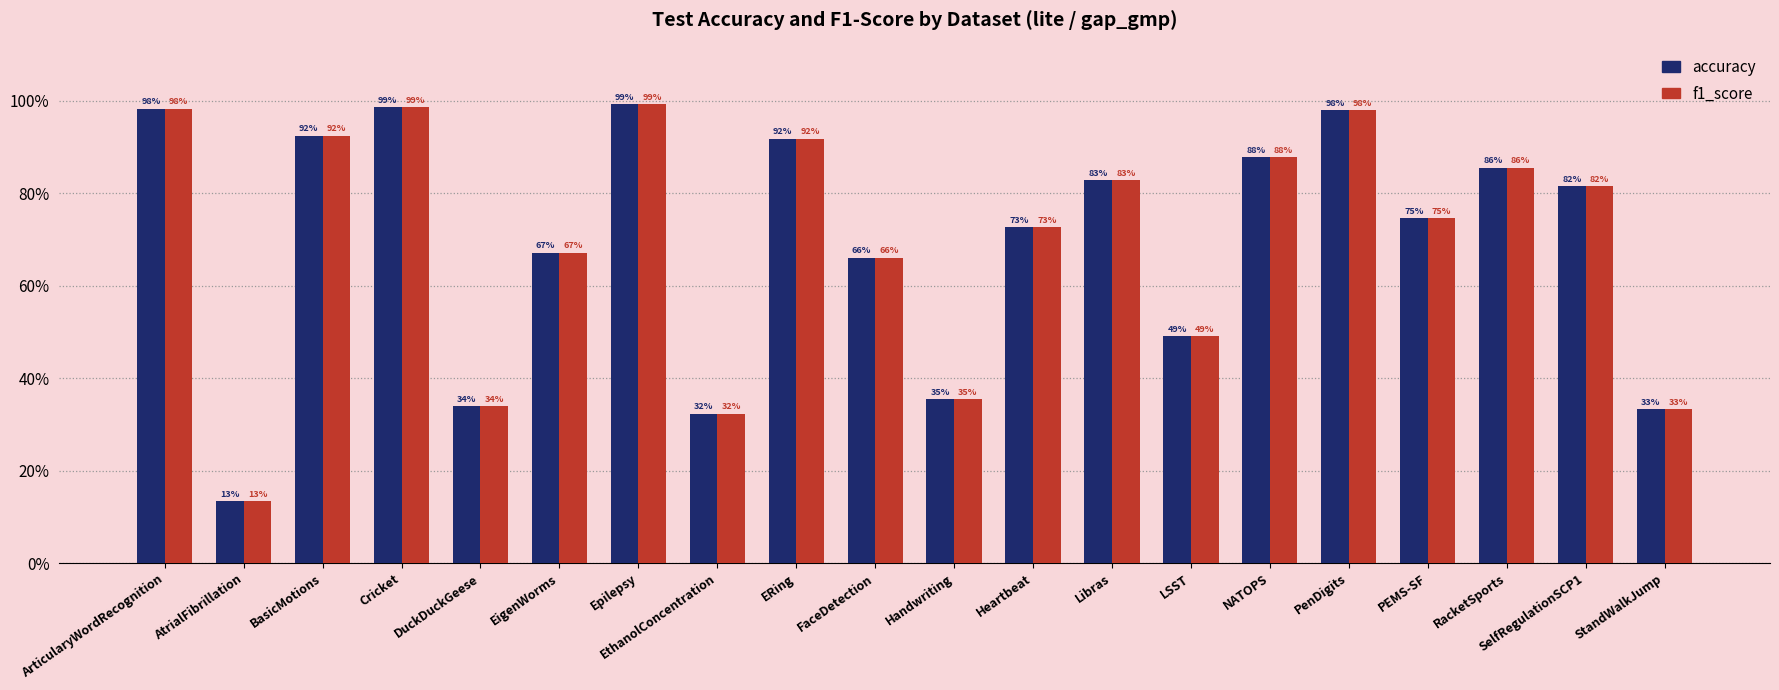

What is the maximum value for f1_score?

1.0